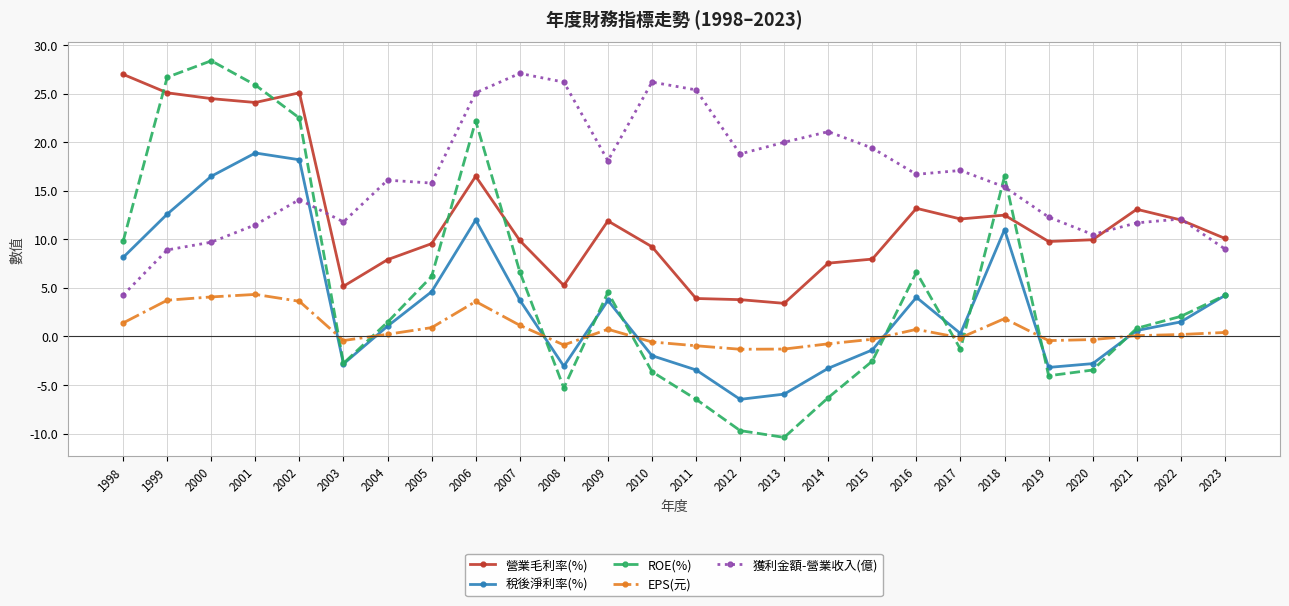

What is the value of the EPS(元) point at the 25th from the left?

0.2